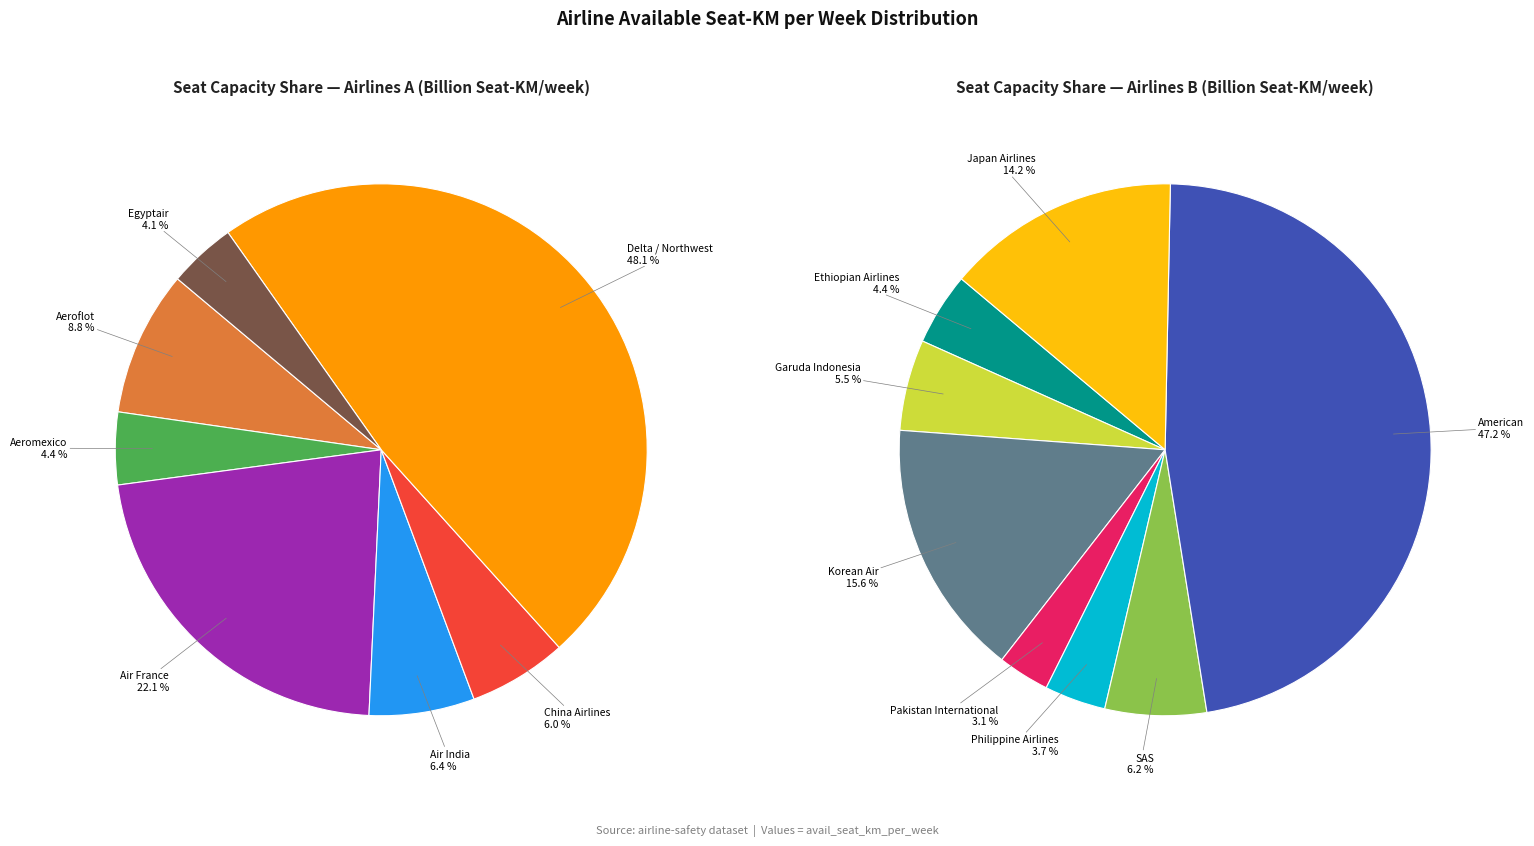

Which slice is the smallest?

Pakistan International